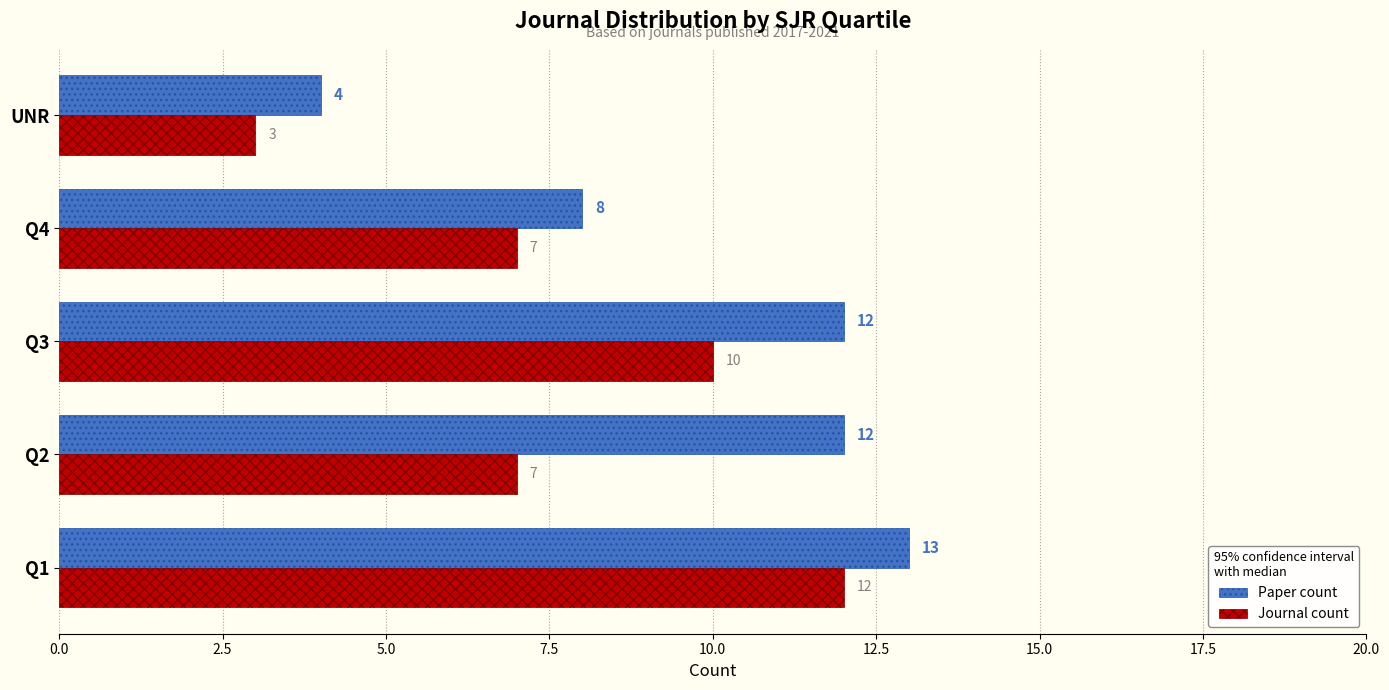

What are all the series names shown in the legend?

Paper count, Journal count